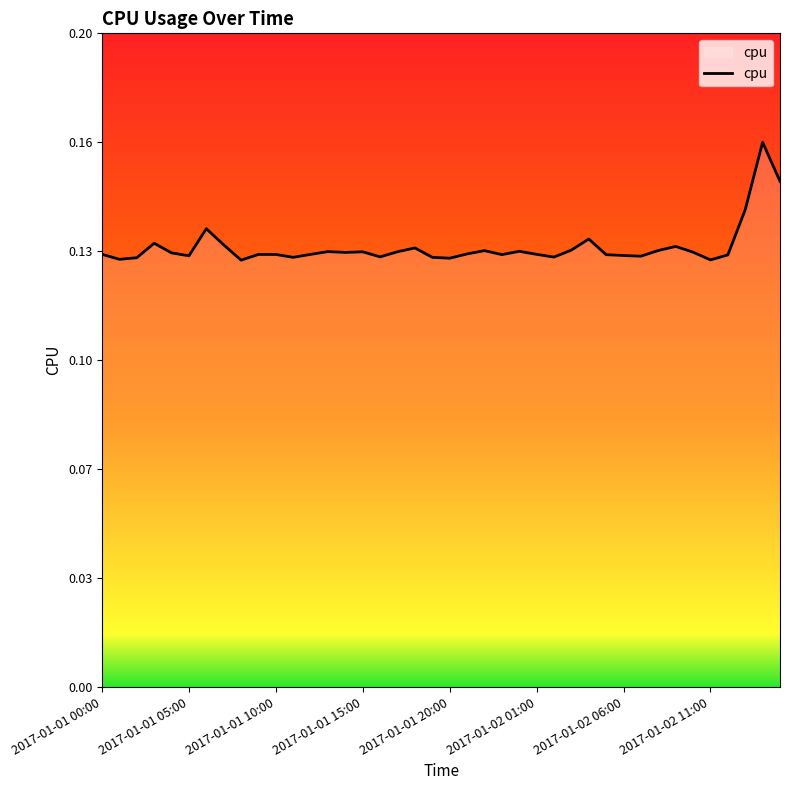

At which category does the chart reach its minimum across all series?

8